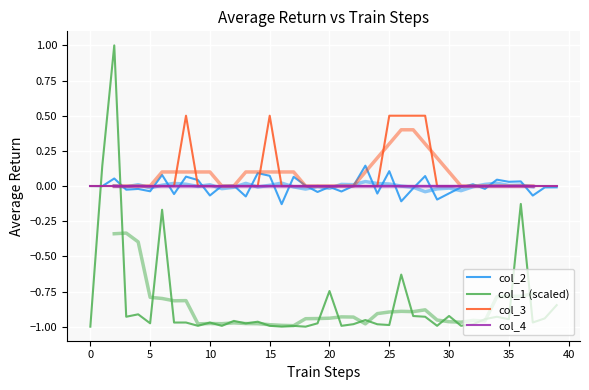

List the series in order of their peak value, highest first.

col_1 (scaled), col_3, col_2, col_4